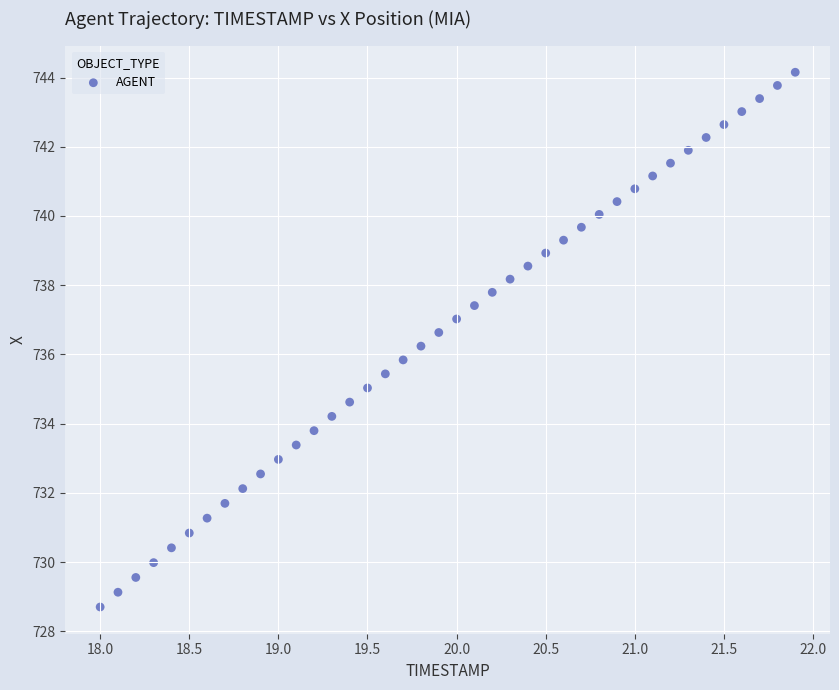

What is the range of Y values (max minus min)?

15.4